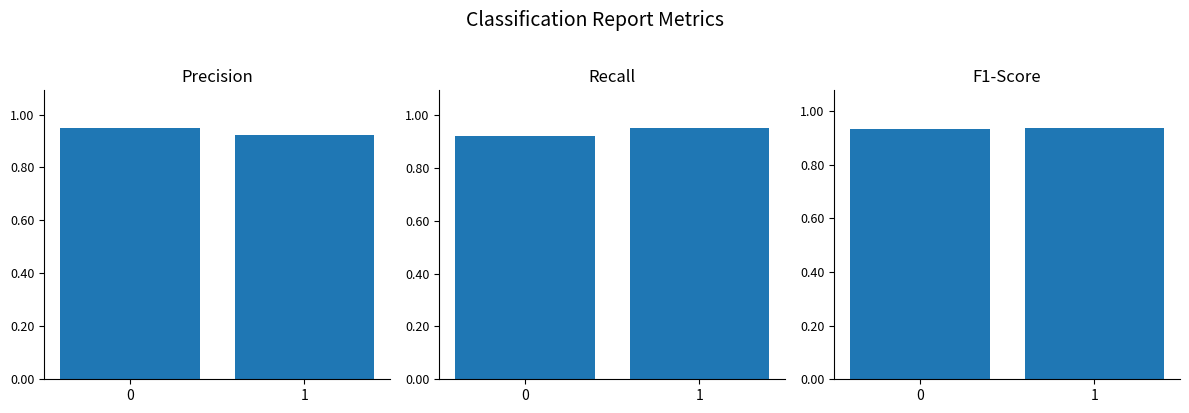

Is it true that recall equals 1.4 at 1?

False